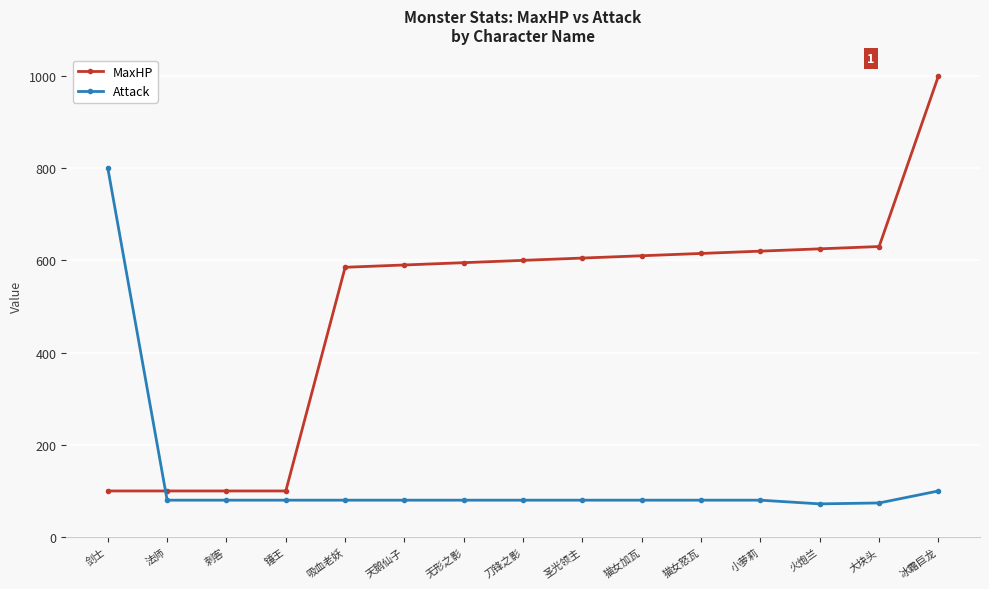

Is this an area chart (filled region under the line)?

No